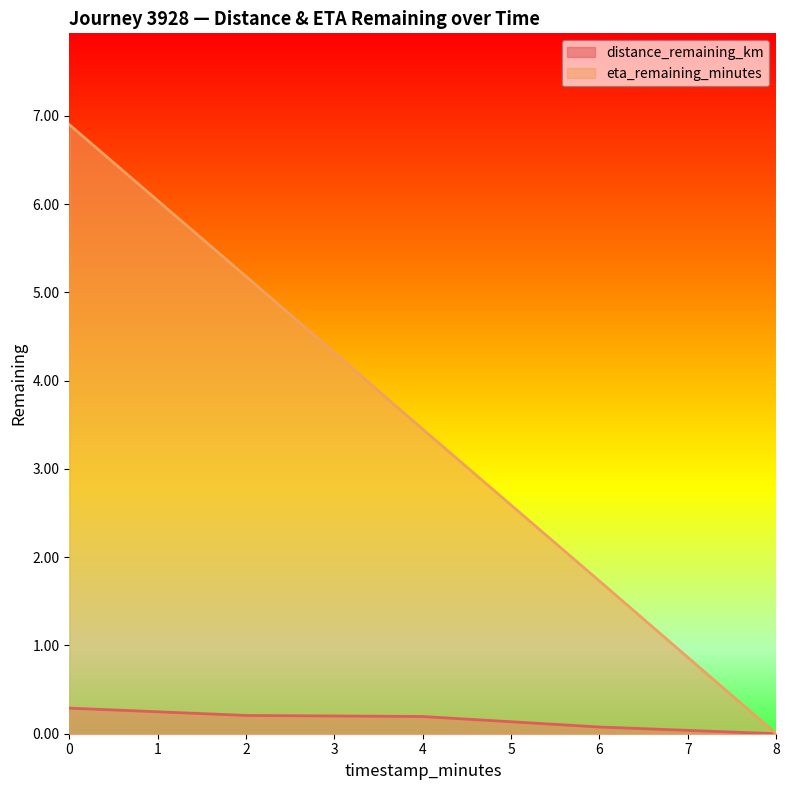

What is the sum of all distance_remaining_km values?

0.8